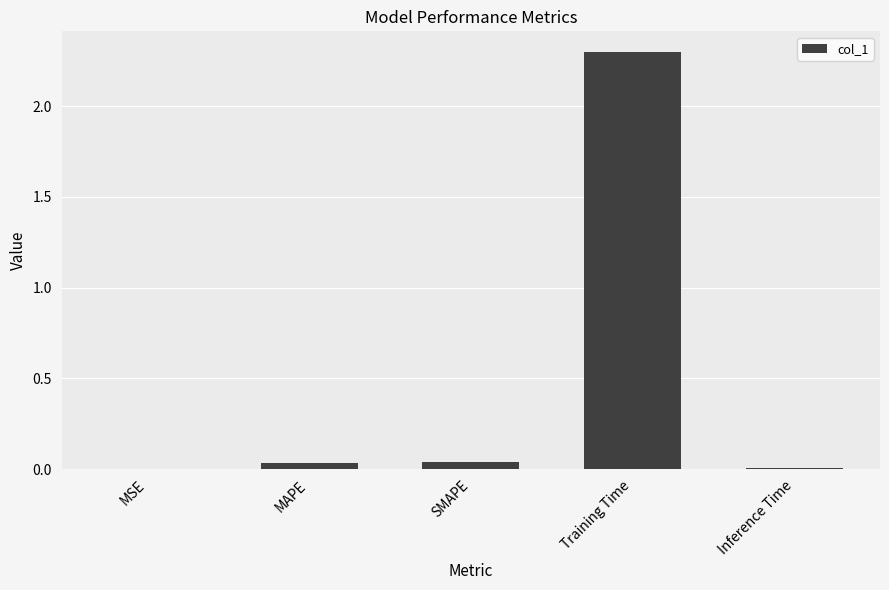

The chart shows a value of 0.0 at MSE. True or false?

True